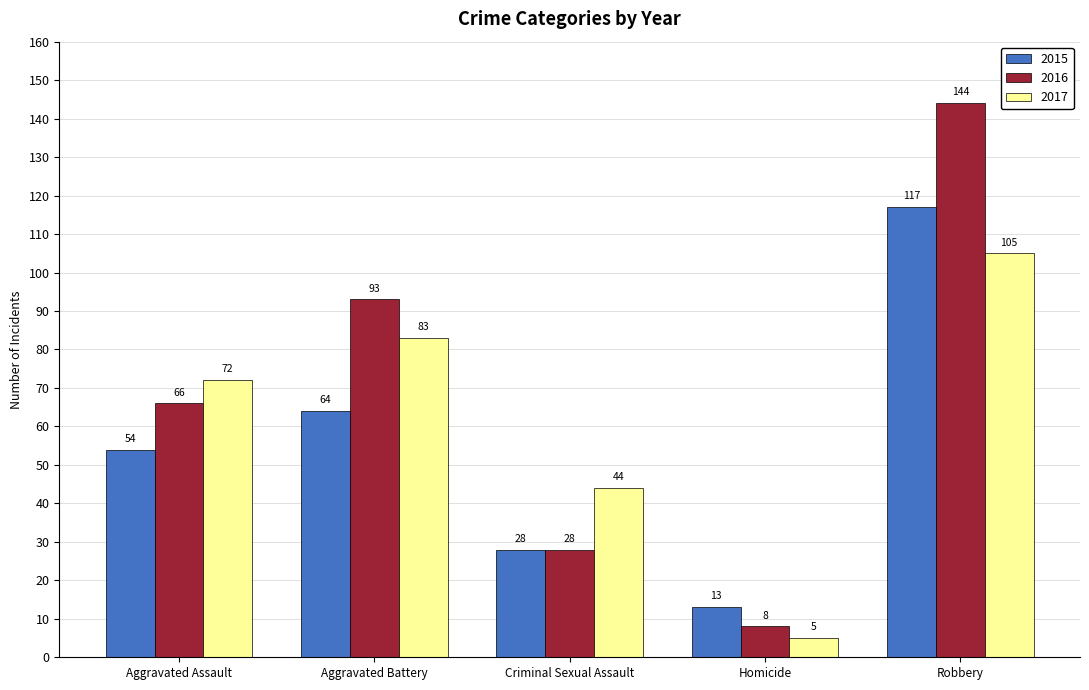

Which series has the largest total across all categories?

2016